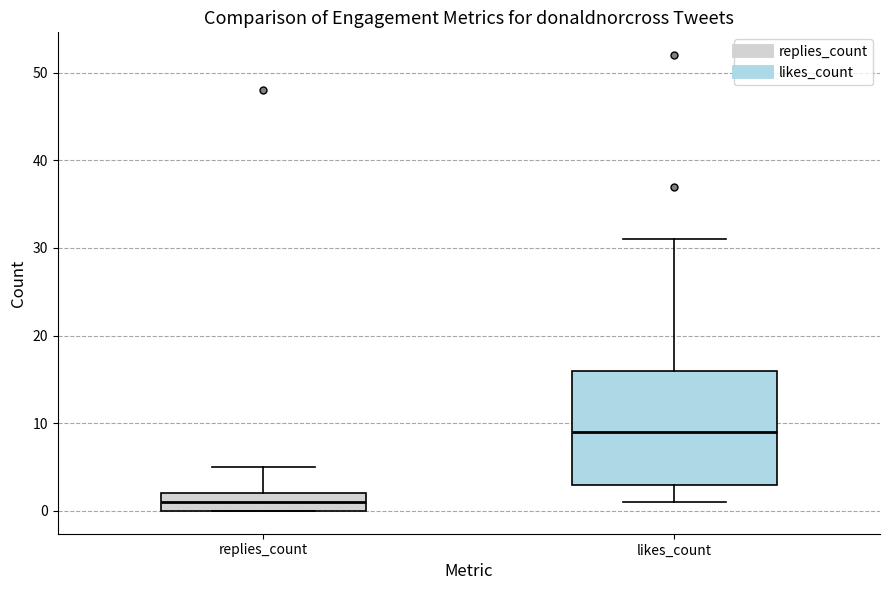

Which box is the tallest, from its lower edge to its upper edge?

likes_count